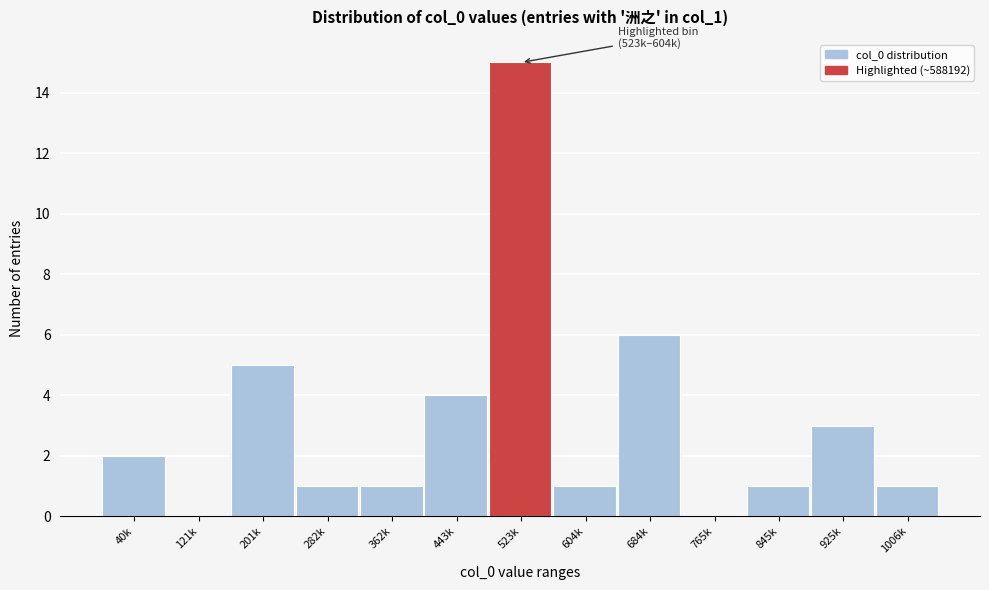

Reading right to left, transcribe all the data shown in this chart.

1006k=1	925k=3	845k=1	765k=0	684k=6	604k=1	523k=15	443k=4	362k=1	282k=1	201k=5	121k=0	40k=2